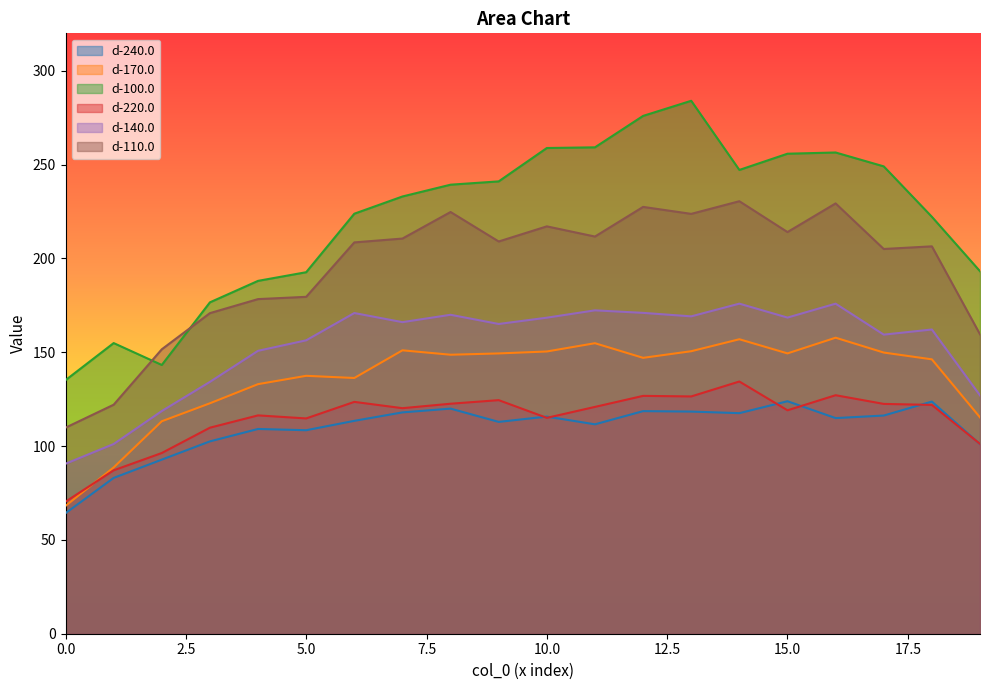

Reading left to right, extract all data points from this chart.

d-240.0: 64.2	83.0	92.8	102.5	109.1	108.5	113.5	118.0	120.0	112.9	115.7	111.6	118.6	118.4	117.6	123.9	114.9	116.3	123.7	101.0
d-170.0: 68.1	88.6	113.2	122.8	133.0	137.5	136.3	151.1	148.7	149.4	150.4	154.8	147.0	150.6	156.9	149.4	157.8	149.9	146.2	115.3
d-100.0: 135.1	154.9	143.2	176.6	188.1	192.7	223.9	233.0	239.3	241.1	258.9	259.2	276.0	284.1	247.2	255.8	256.5	249.1	222.2	193.2
d-220.0: 70.4	87.1	96.3	109.8	116.4	114.8	123.6	120.2	122.6	124.5	115.1	120.9	126.8	126.5	134.4	119.1	127.1	122.5	122.0	101.2
d-140.0: 90.6	101.1	118.7	134.2	150.8	156.4	170.9	166.1	170.0	165.1	168.4	172.4	171.0	169.2	175.9	168.5	175.9	159.4	162.2	127.0
d-110.0: 109.8	122.1	151.6	170.9	178.3	179.6	208.6	210.6	224.8	209.1	217.1	211.7	227.5	223.8	230.5	214.1	229.3	205.1	206.5	159.6